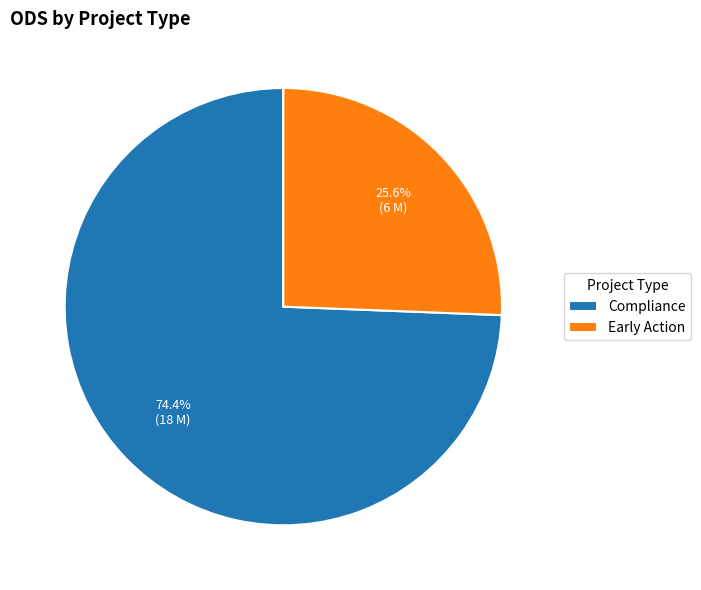

To the nearest percent, what is the difference between the largest and smallest slice percentages?

49%